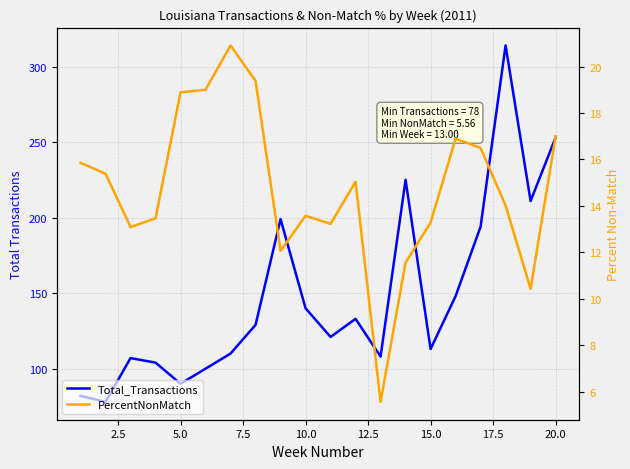

What are all the series names shown in the legend?

Total_Transactions, PercentNonMatch